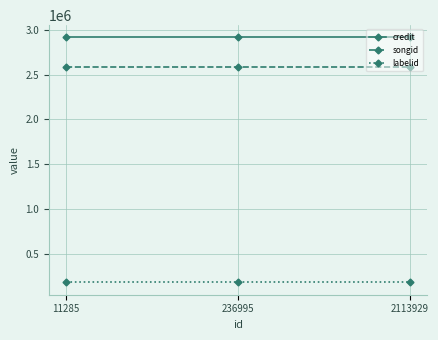

List the series in order of their peak value, lowest first.

labelid, songid, credit